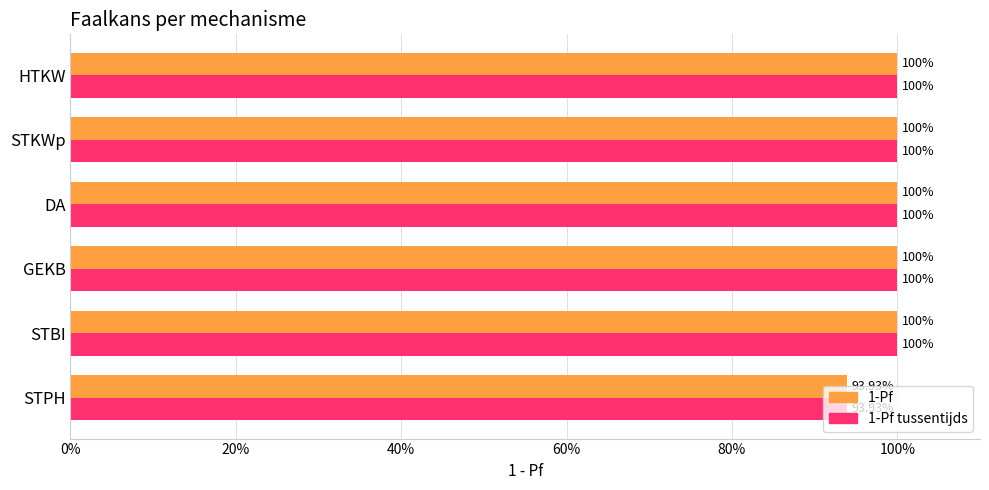

What is the minimum value for 1-Pf?

0.9